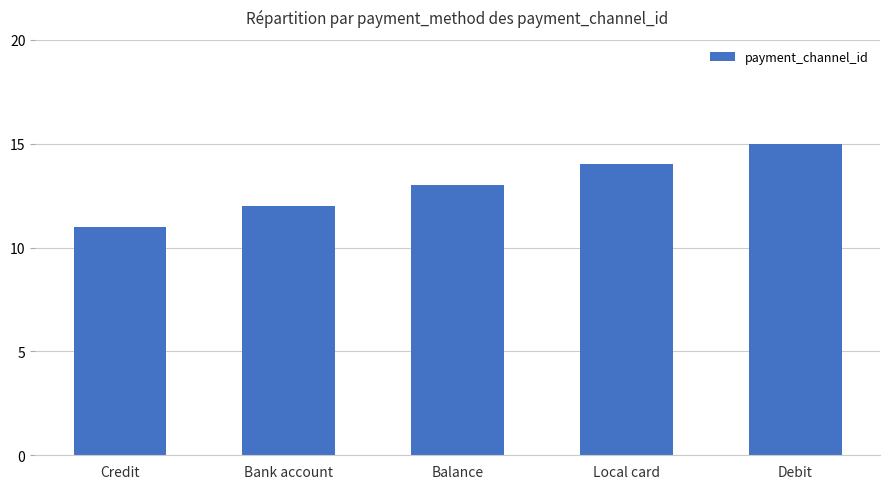

What is the minimum value shown in the chart?

11